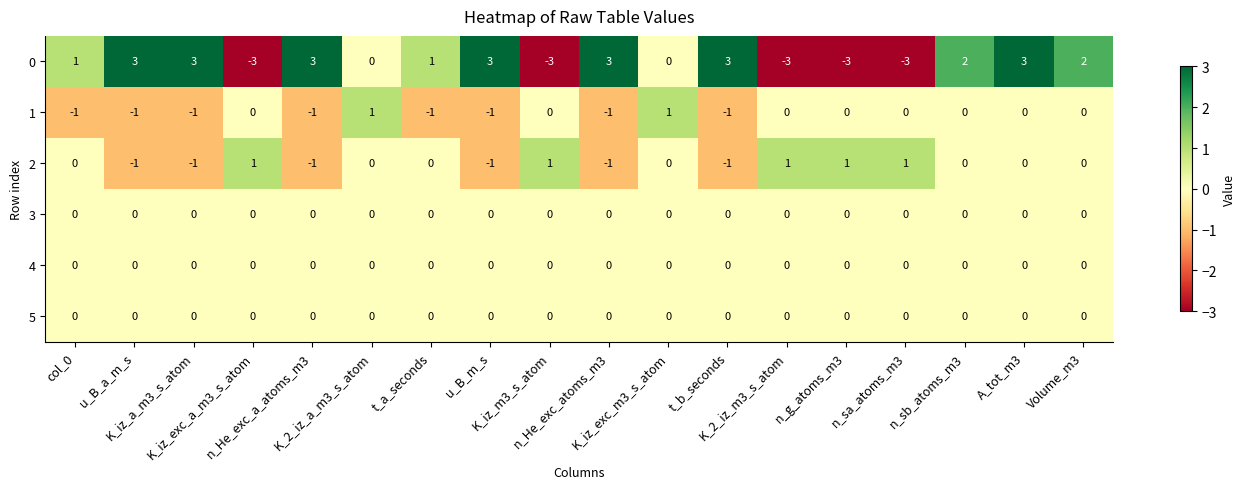

What is the sum of all 0 values?

12